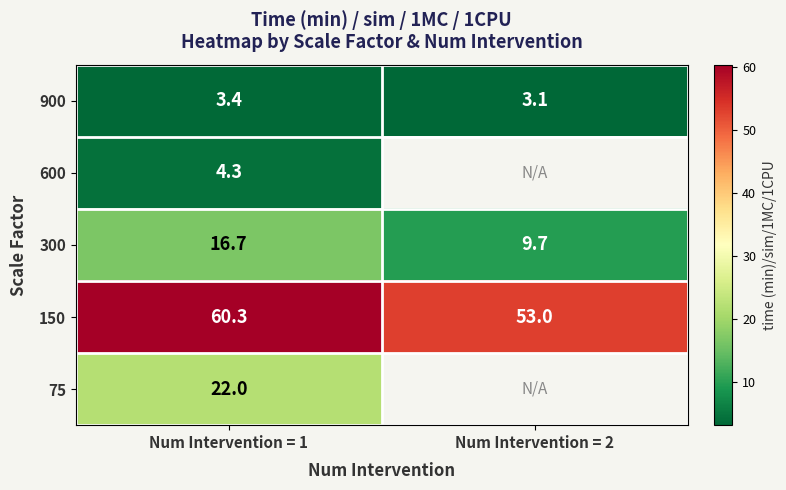

What is the sum of the 900 values at Num Intervention = 1 and Num Intervention = 2?

6.5